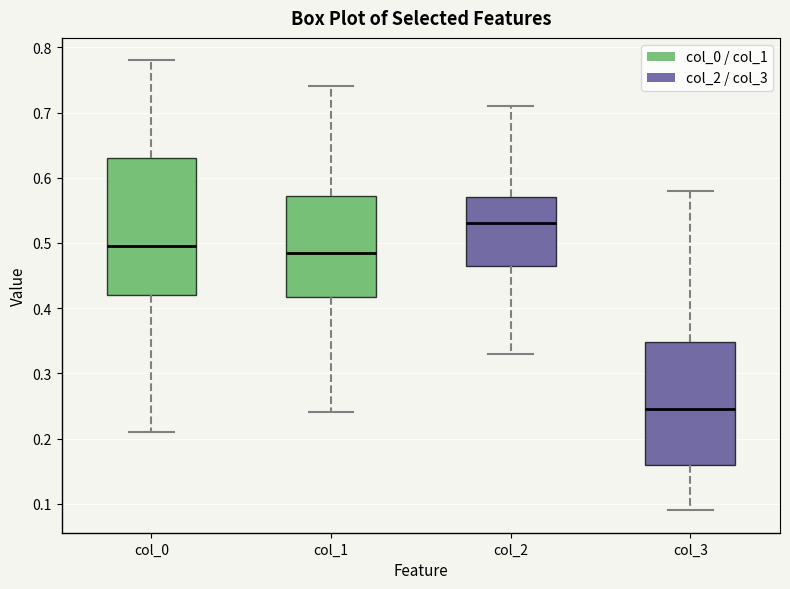

Reading left to right, transcribe this box plot: for each box, give where its median line is, the range the box spans, and where its two whiskers end, as read against the y-axis. The values are not printed on the chart, so give them approximately, as read against the axis.

col_0: median 0.50, box 0.42 to 0.63, whiskers 0.21 to 0.78
col_1: median 0.49, box 0.42 to 0.57, whiskers 0.24 to 0.74
col_2: median 0.53, box 0.47 to 0.57, whiskers 0.33 to 0.71
col_3: median 0.25, box 0.16 to 0.35, whiskers 0.09 to 0.58